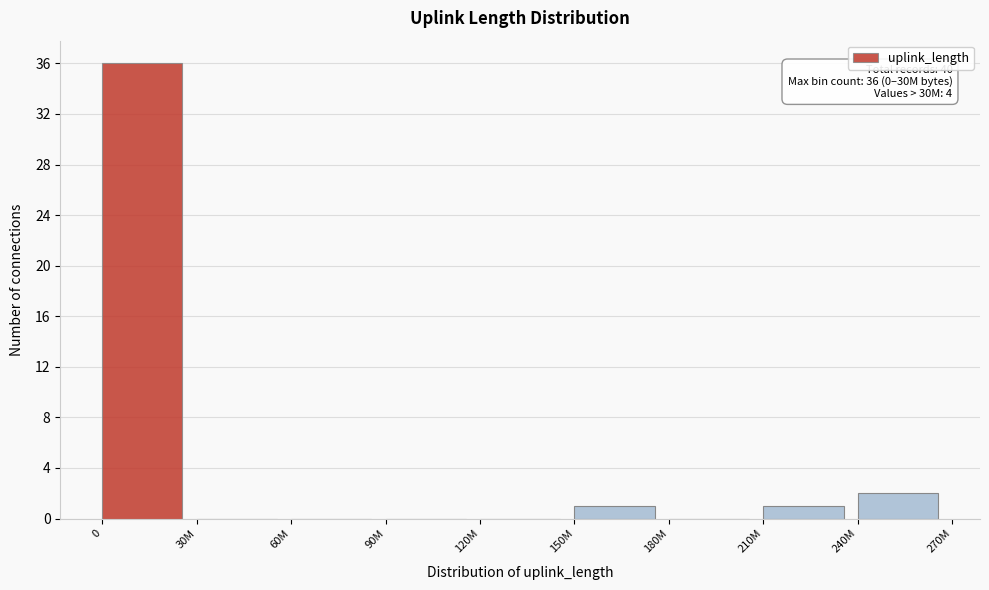

Reading left to right, extract all data points from this chart.

0=36	30M=0	60M=0	90M=0	120M=0	150M=1	180M=0	210M=1	240M=2